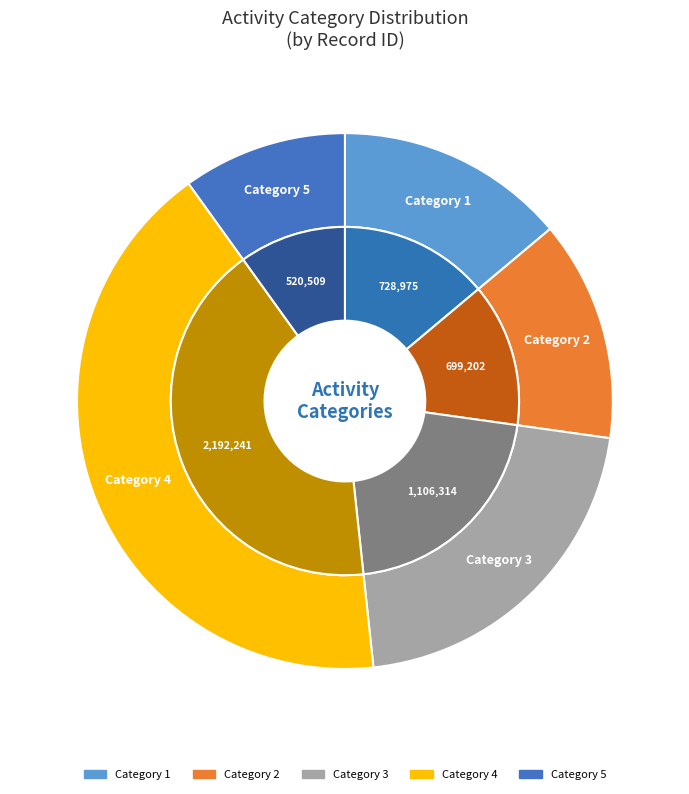

Is there any slice that represents more than half of the pie?

No